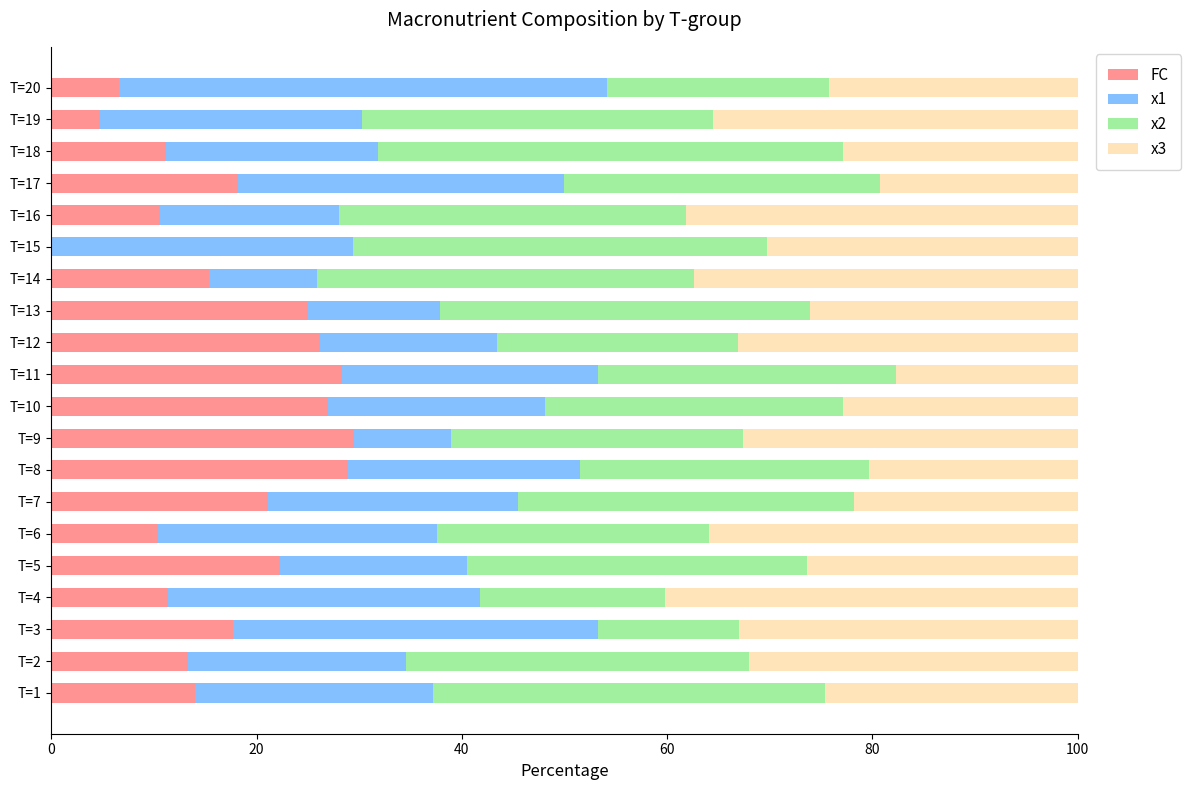

What is the sum of all FC values?

341.7